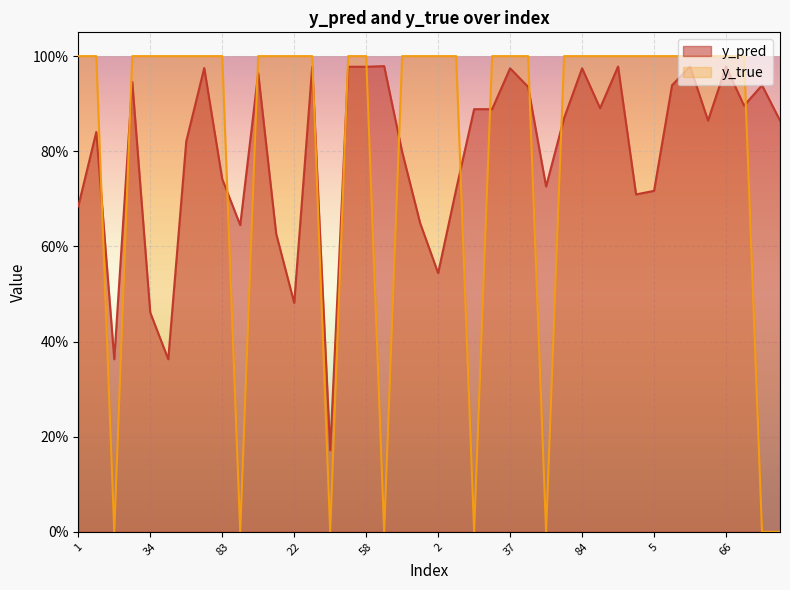

True or false: y_pred has more than 2 points higher than both neighbors.

True